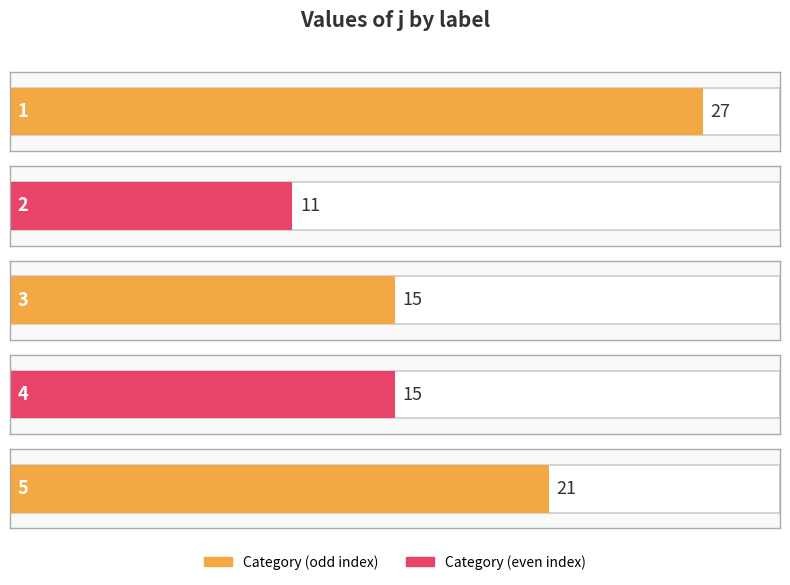

What is the sum of the values at 1 and 4?

42